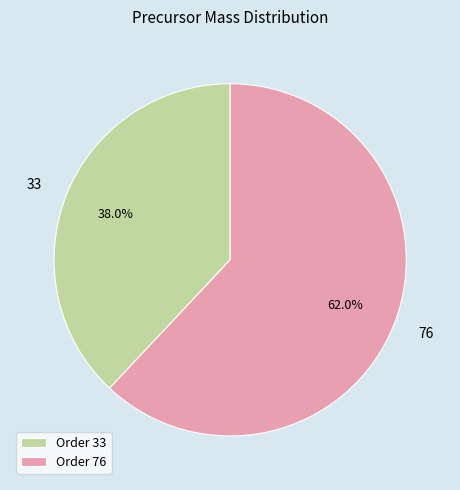

Which category accounts for the majority?

Order 76